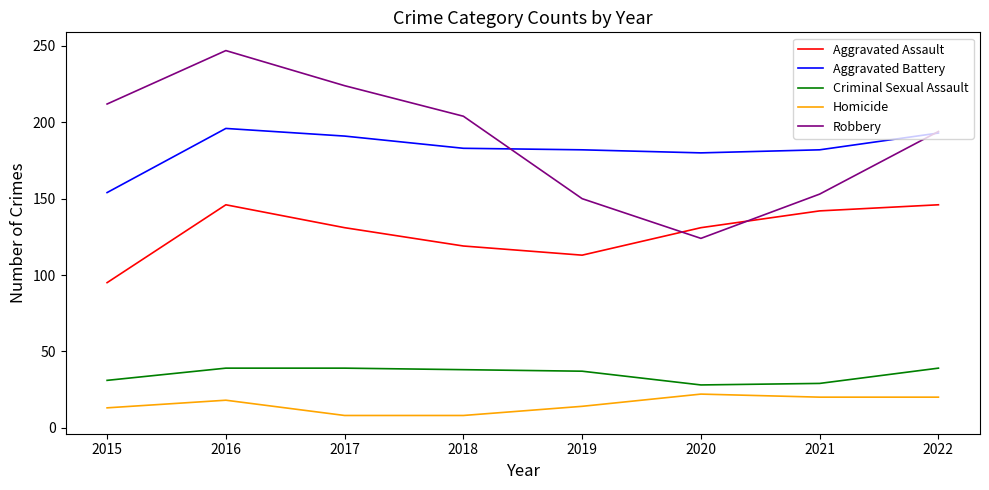

What is the maximum value for Aggravated Assault?

146